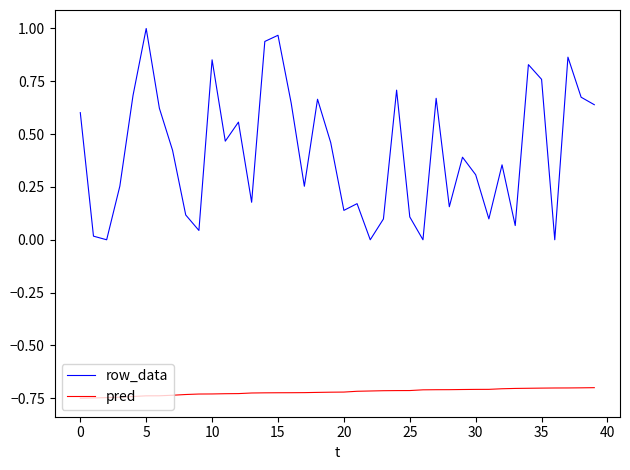

True or false: row_data and pred cross at least once.

False